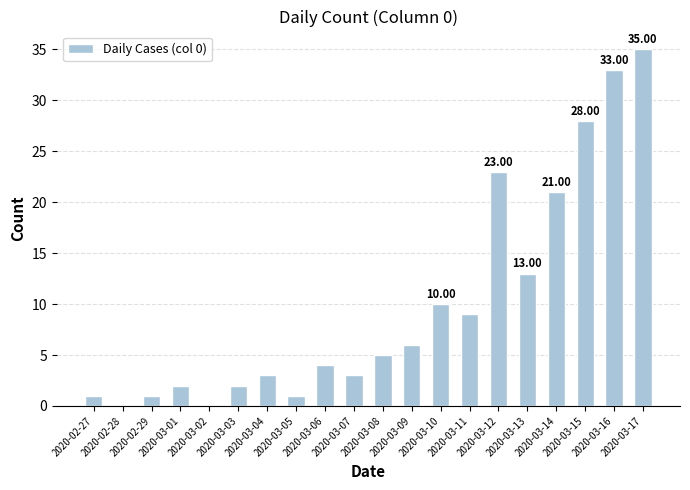

Are the bars grouped side by side (vs. stacked)?

No